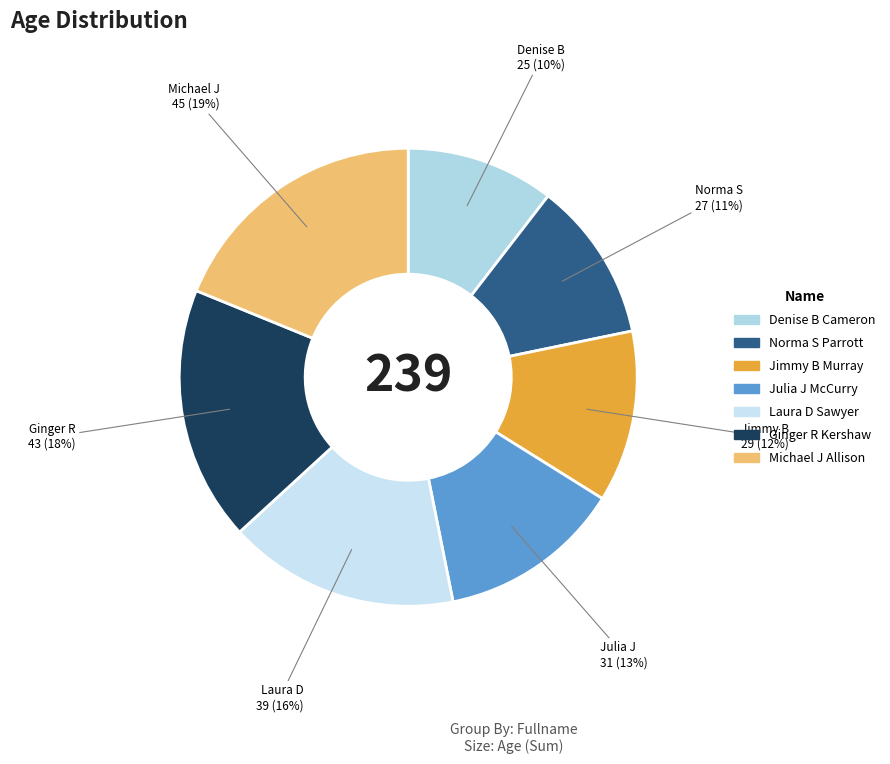

To the nearest percent, what is the combined percentage of Julia J McCurry and Norma S Parrott?

24%